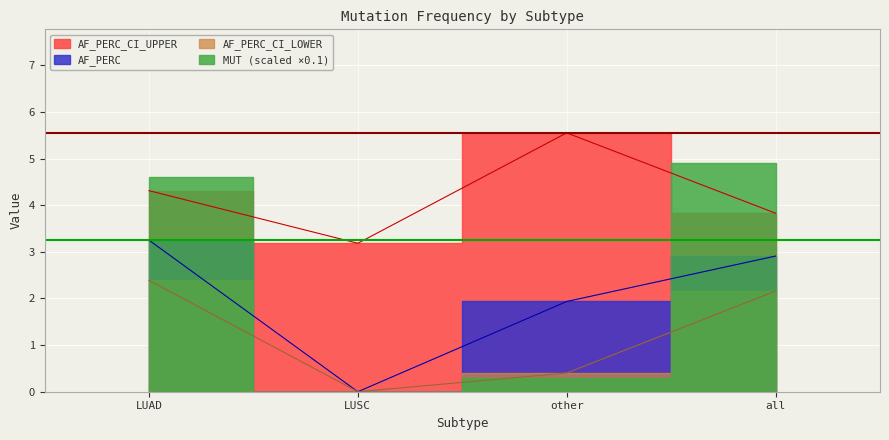

Is it true that AF_PERC_CI_UPPER equals 6.0 at all?

False